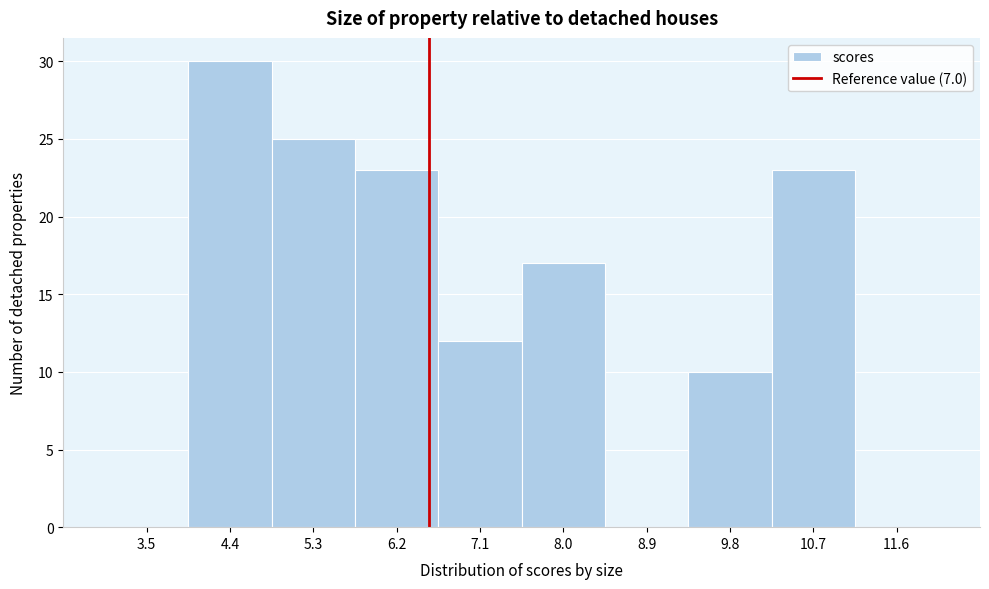

Reading left to right, list all the values displayed in this chart.

3.5=0	4.4=30	5.3=25	6.2=23	7.1=12	8.0=17	8.9=0	9.8=10	10.7=23	11.6=0